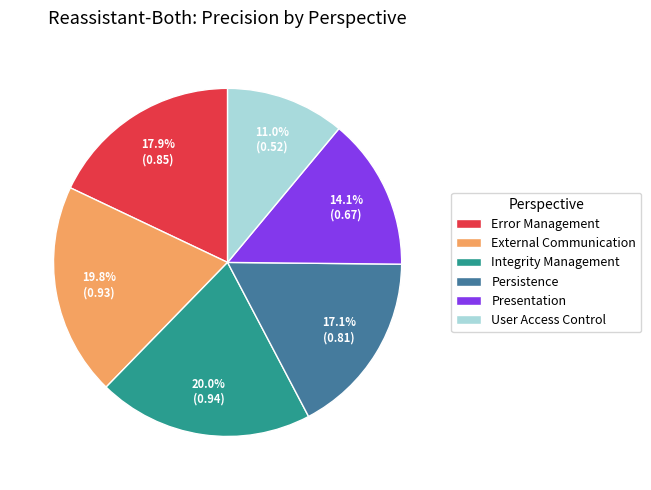

Between Integrity Management and User Access Control, which is larger?

Integrity Management